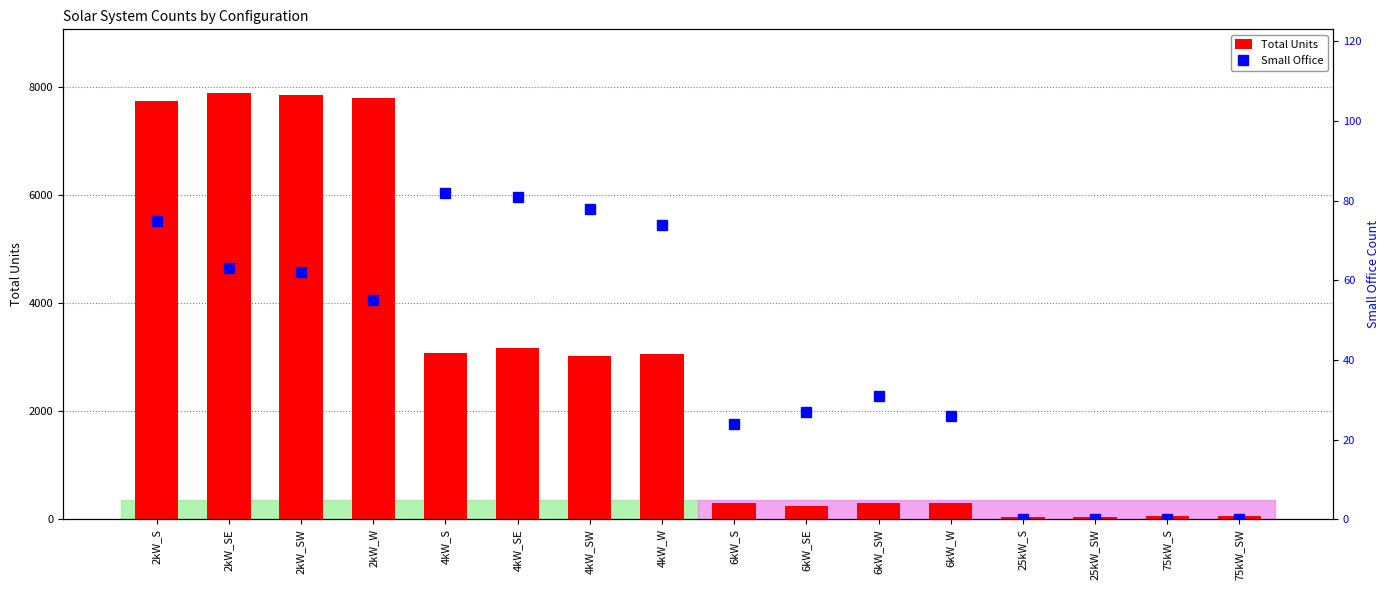

What is the value of the Small Office bar at the 2nd from the left?

63